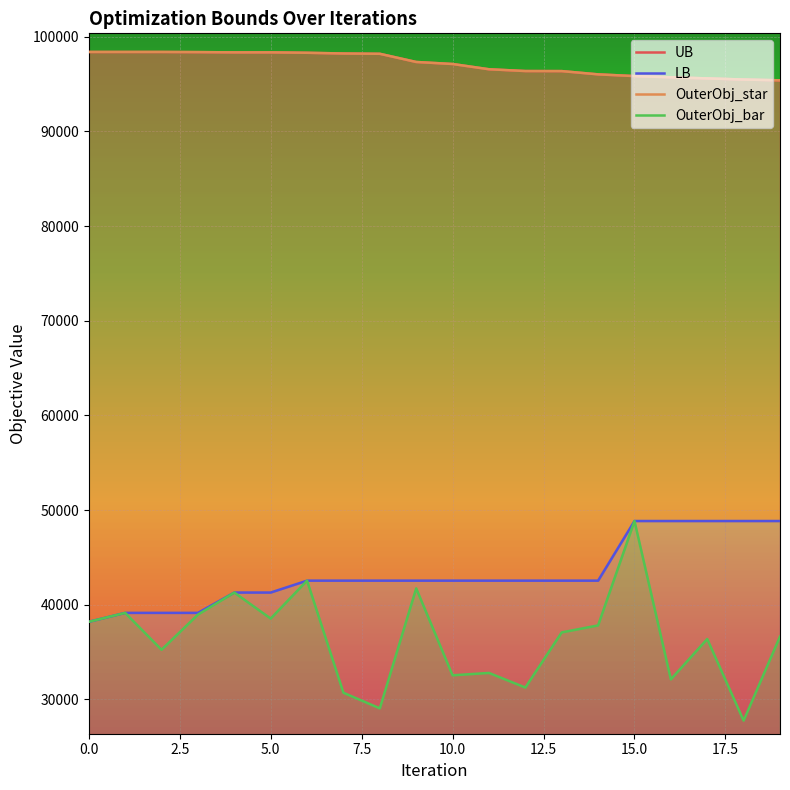

True or false: LB has more than 2 interior local peaks.

False